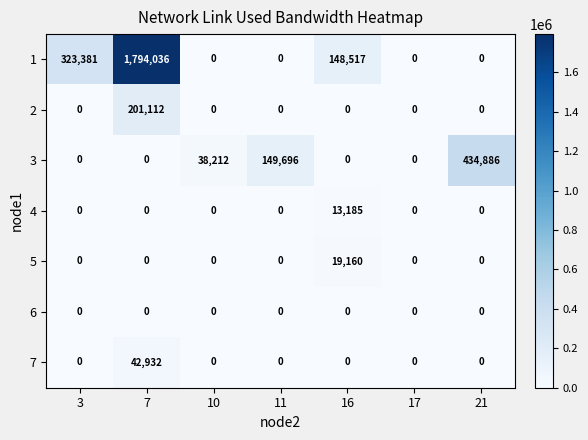

The value of 3 at 16 is -239976. True or false?

False